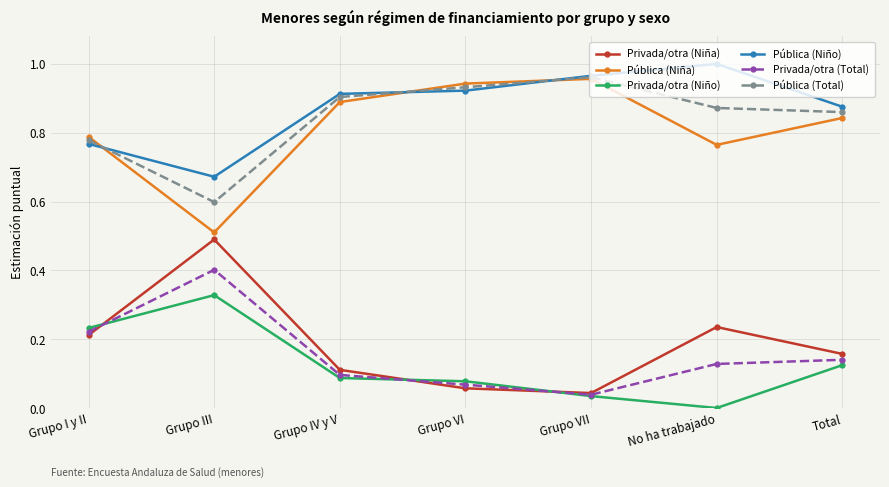

At which category does the chart reach its minimum across all series?

No ha trabajado